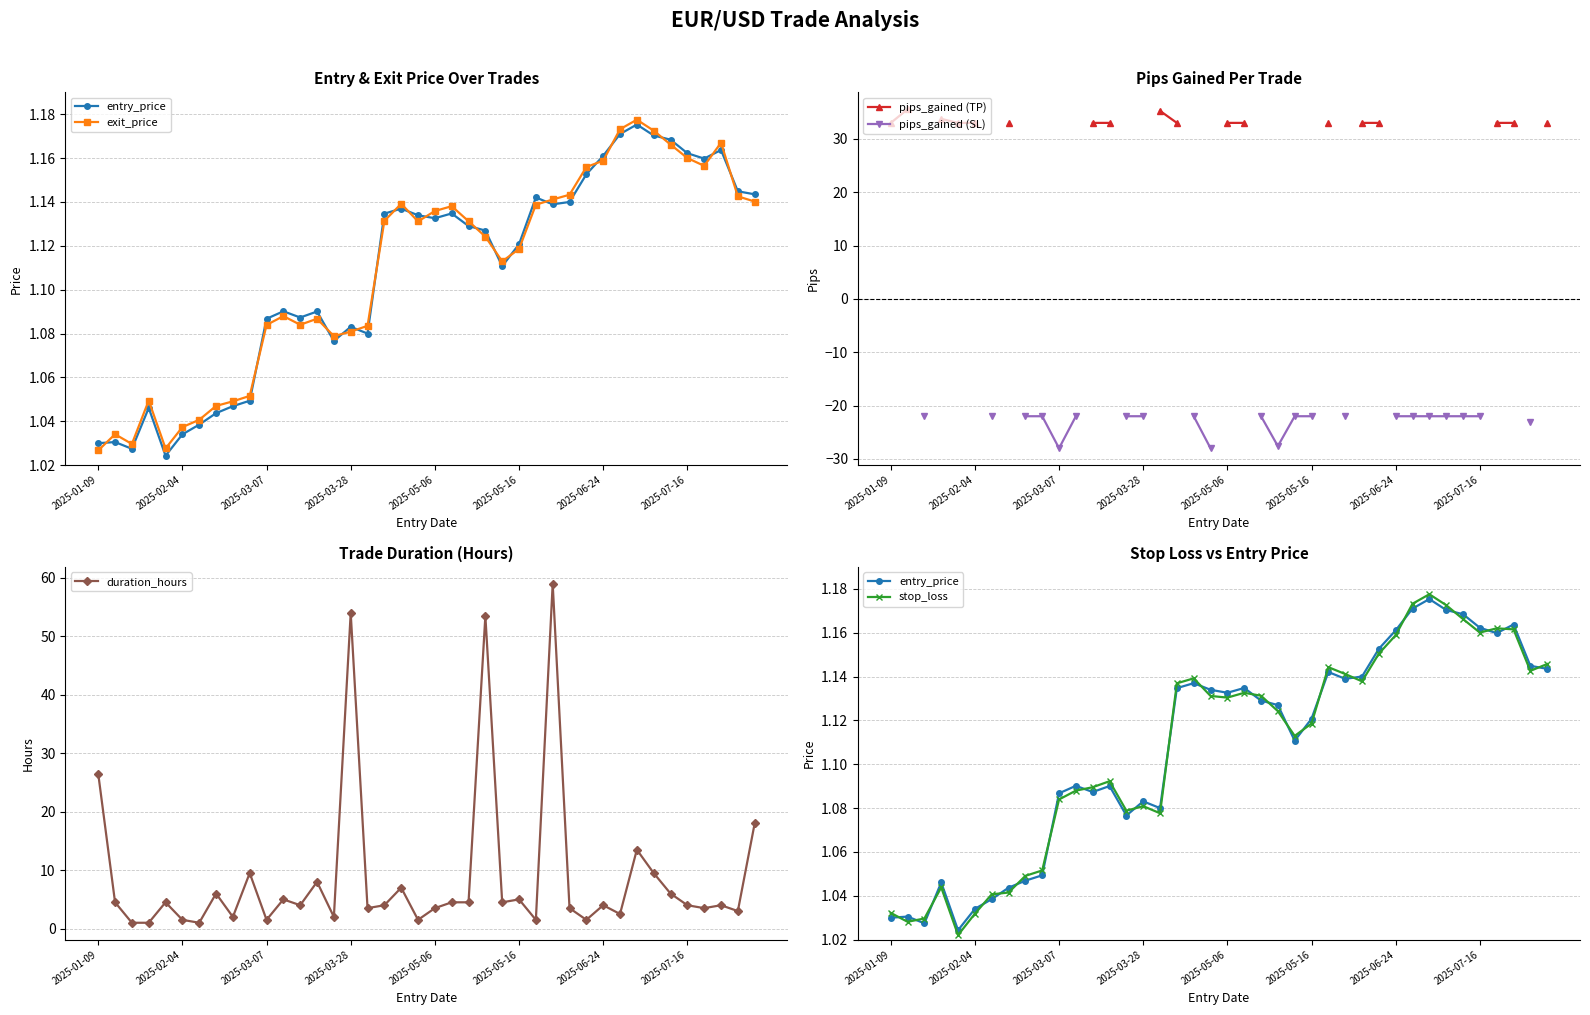

Where is duration_hours nearest to the value 30?

2025-01-09